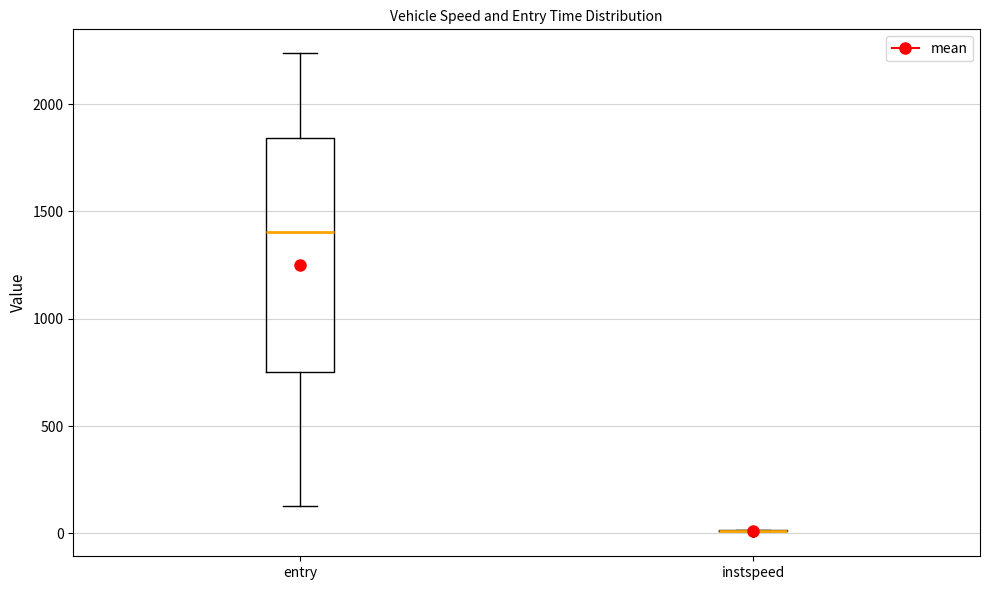

Reading left to right, read every box against the y-axis: the position of its median line, the range the box covers, and the ends of its whiskers. The values are not printed on the chart, so give them approximately, as read against the axis.

entry: median 1400, box 750 to 1850, whiskers 150 to 2250
instspeed: box collapsed to a line at 0, whiskers 0 to 0